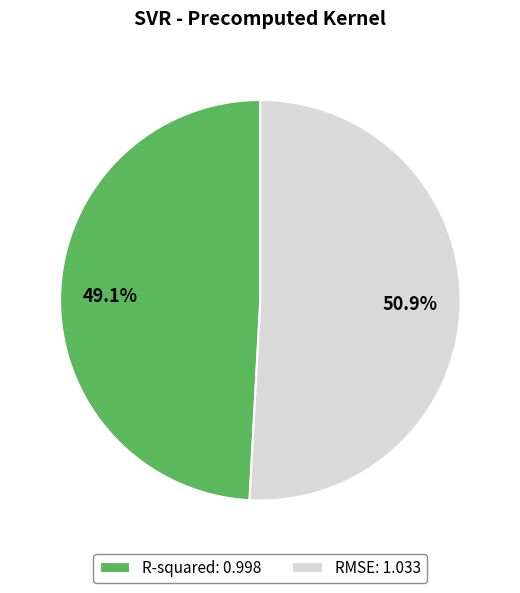

To the nearest percent, what is the difference between the R-squared and RMSE slice percentages?

2%